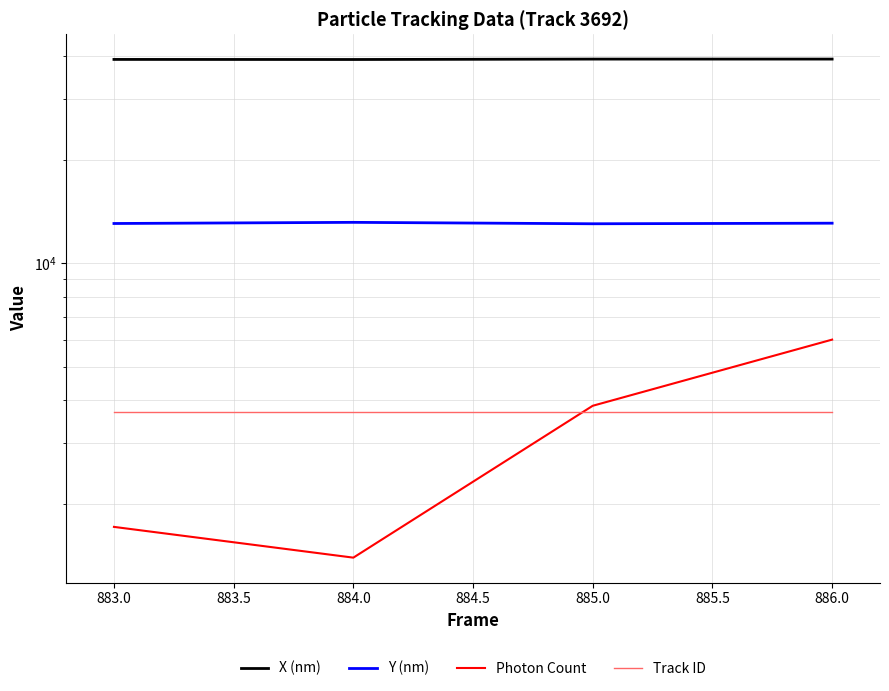

At which category does X (nm) reach its first local valley?

884.0